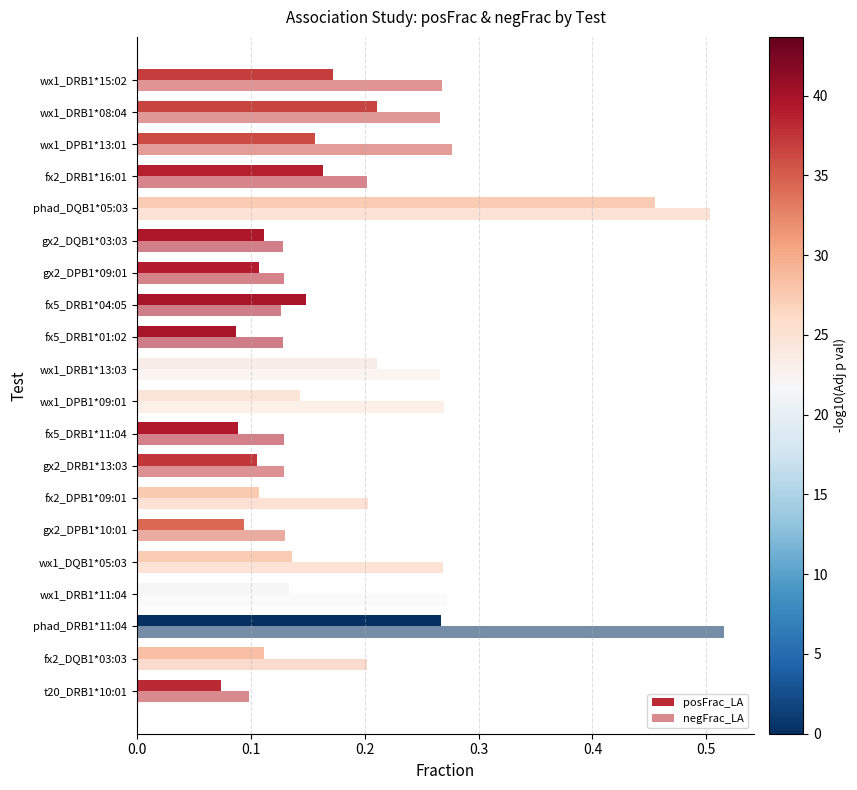

What position from the left is gx2_DPB1*10:01?

6